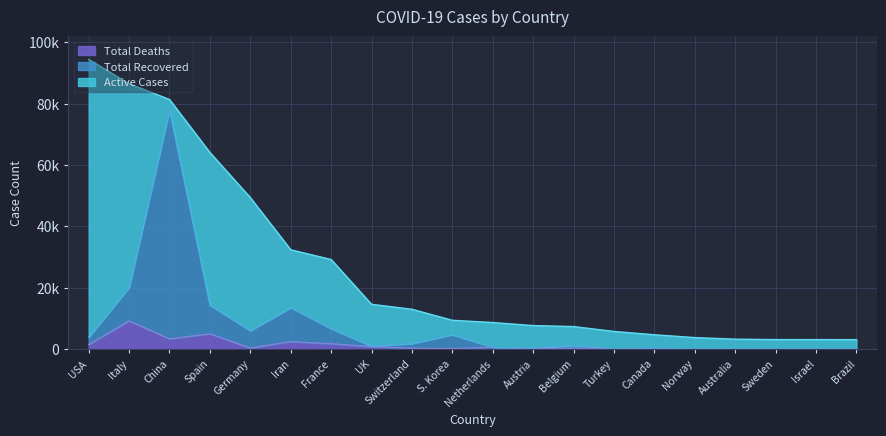

True or false: Total Deaths and Total Recovered intersect in this chart.

False